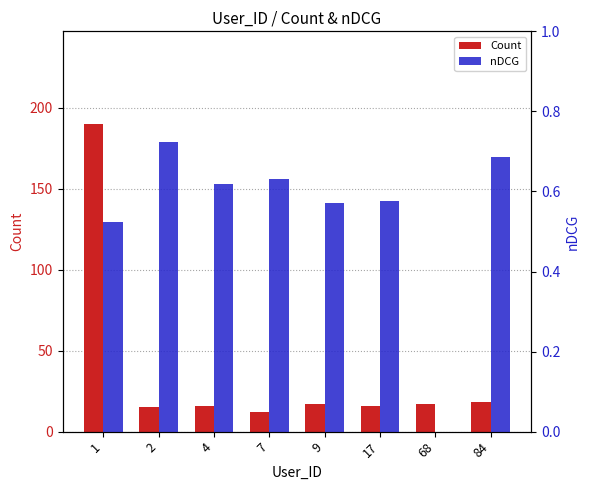

What is the sum of all Count values?

301.0